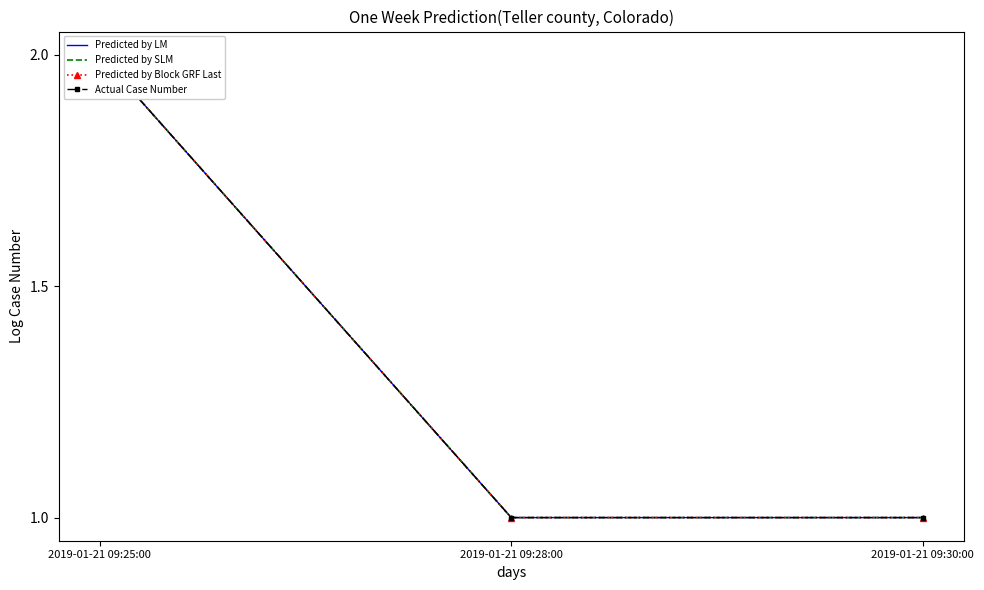

Reading left to right, extract all data points from this chart.

Predicted by LM: 2	1	1
Predicted by SLM: 2	1	1
Predicted by Block GRF Last: 2	1	1
Actual Case Number: 2	1	1